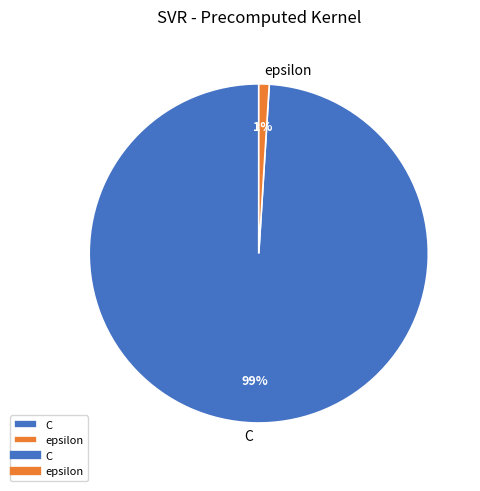

How many slices are in this pie chart?

2